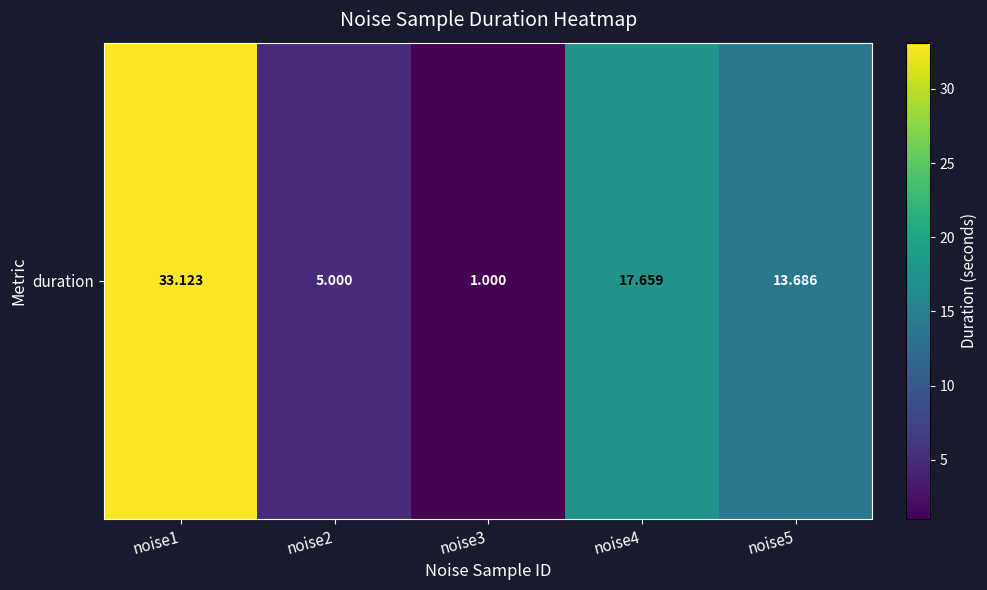

Reading left to right, transcribe all the data shown in this chart.

noise1=33.1	noise2=5.0	noise3=1.0	noise4=17.7	noise5=13.7